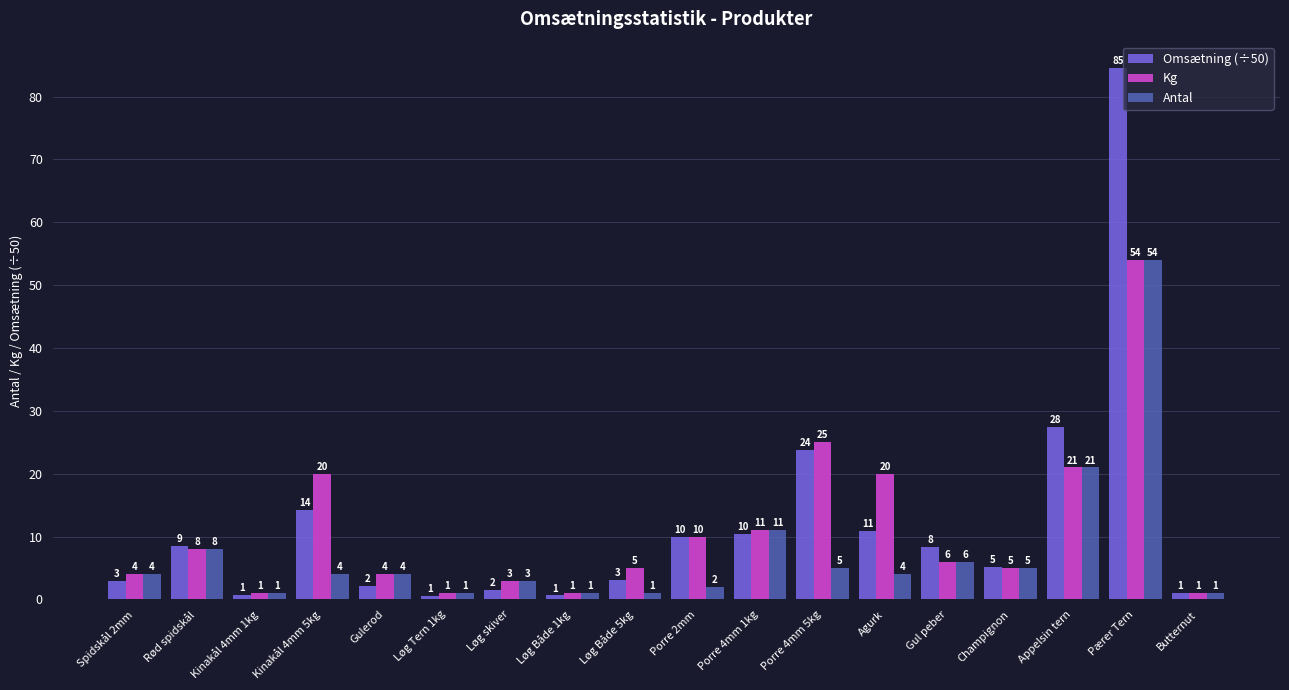

Which category has the highest value in the Antal series?

Pærer Tern